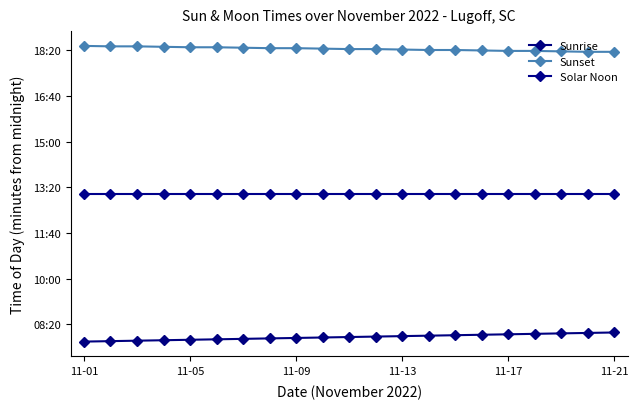

Is this an area chart (filled region under the line)?

No